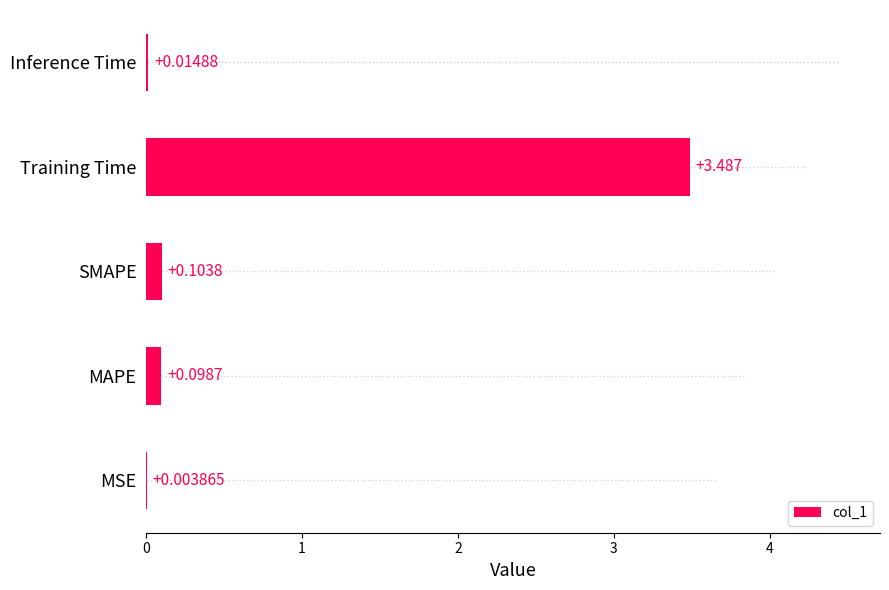

Between MAPE and MSE, which is larger?

MAPE